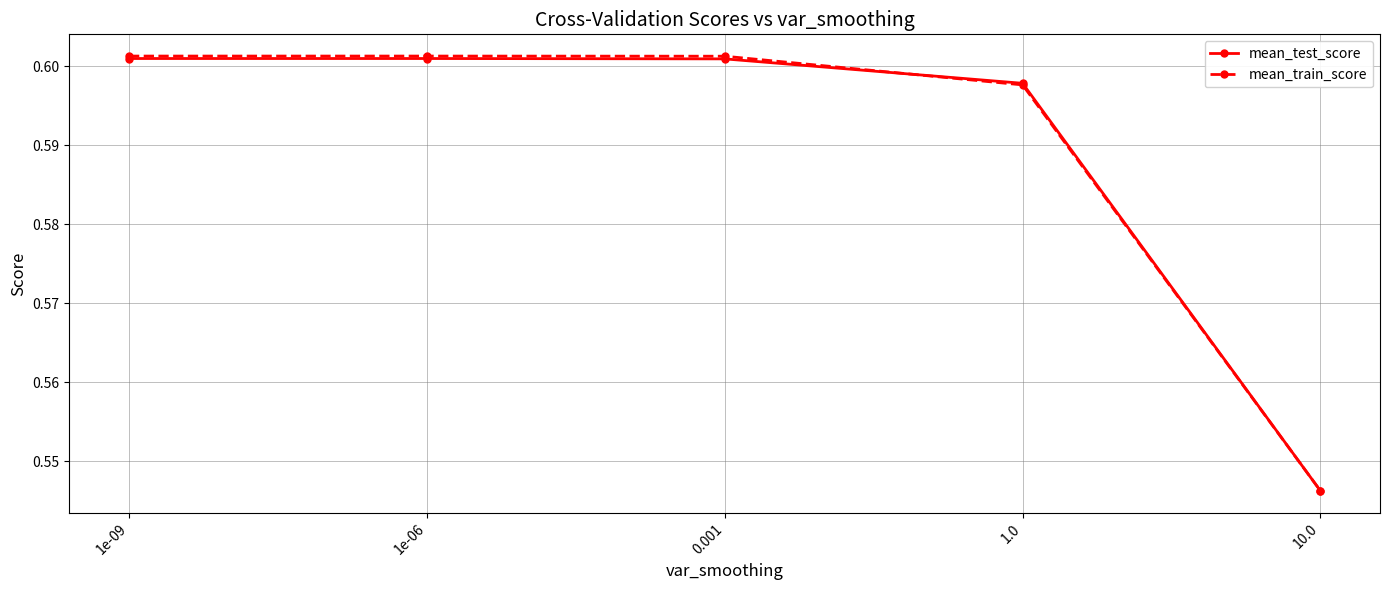

At how many categories does at least one series exceed 0?

5